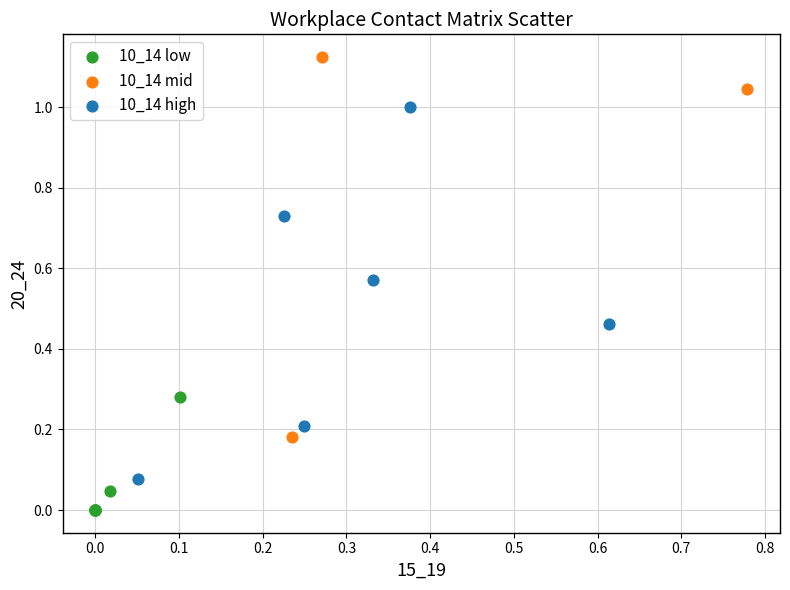

Which series contains the highest Y value?

10_14 mid